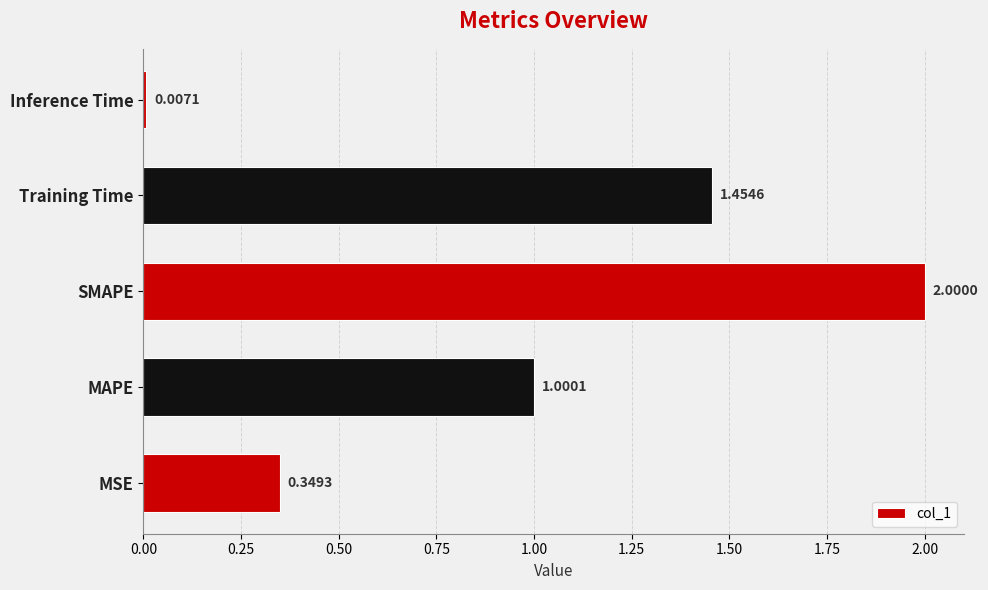

Are the bars horizontal?

Yes